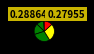

To the nearest percent, what is the difference between the largest and smallest slice percentages?

28%